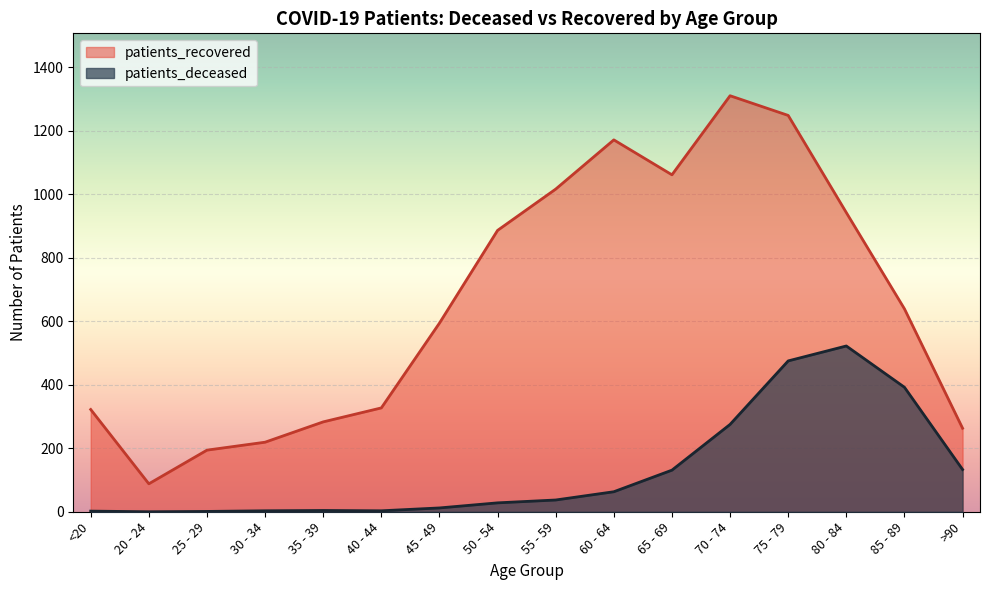

What is the sum of all patients_deceased values?

2081